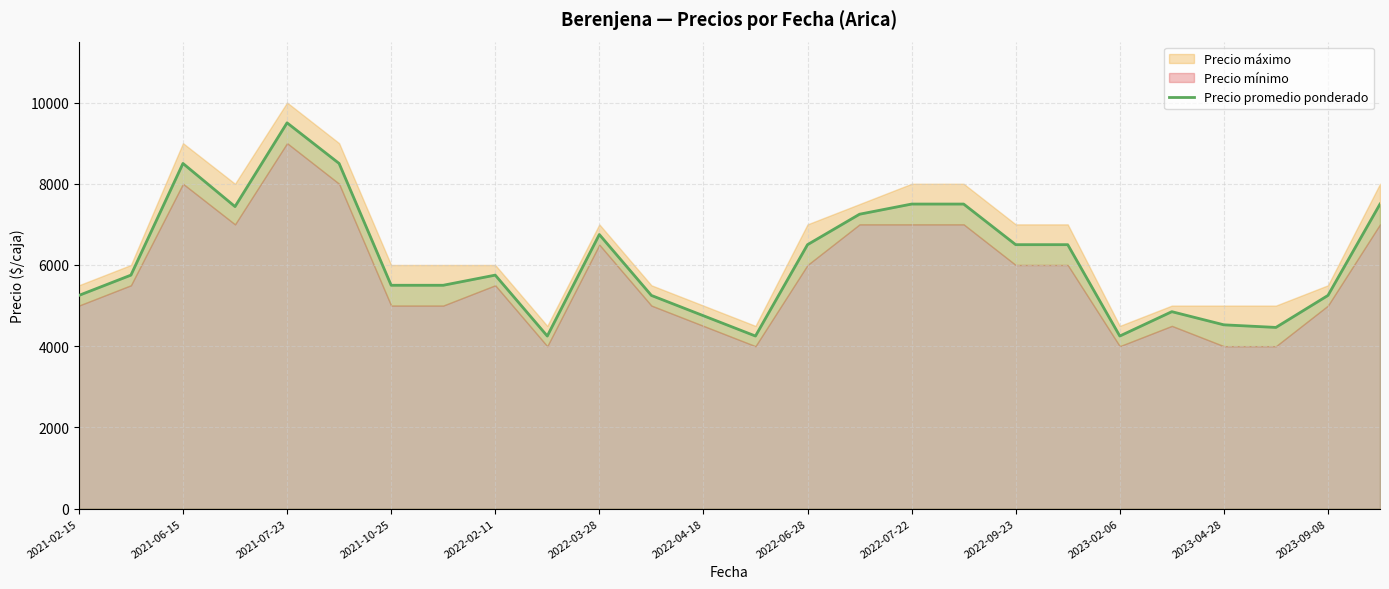

What is the minimum value for Precio promedio ponderado?

4250